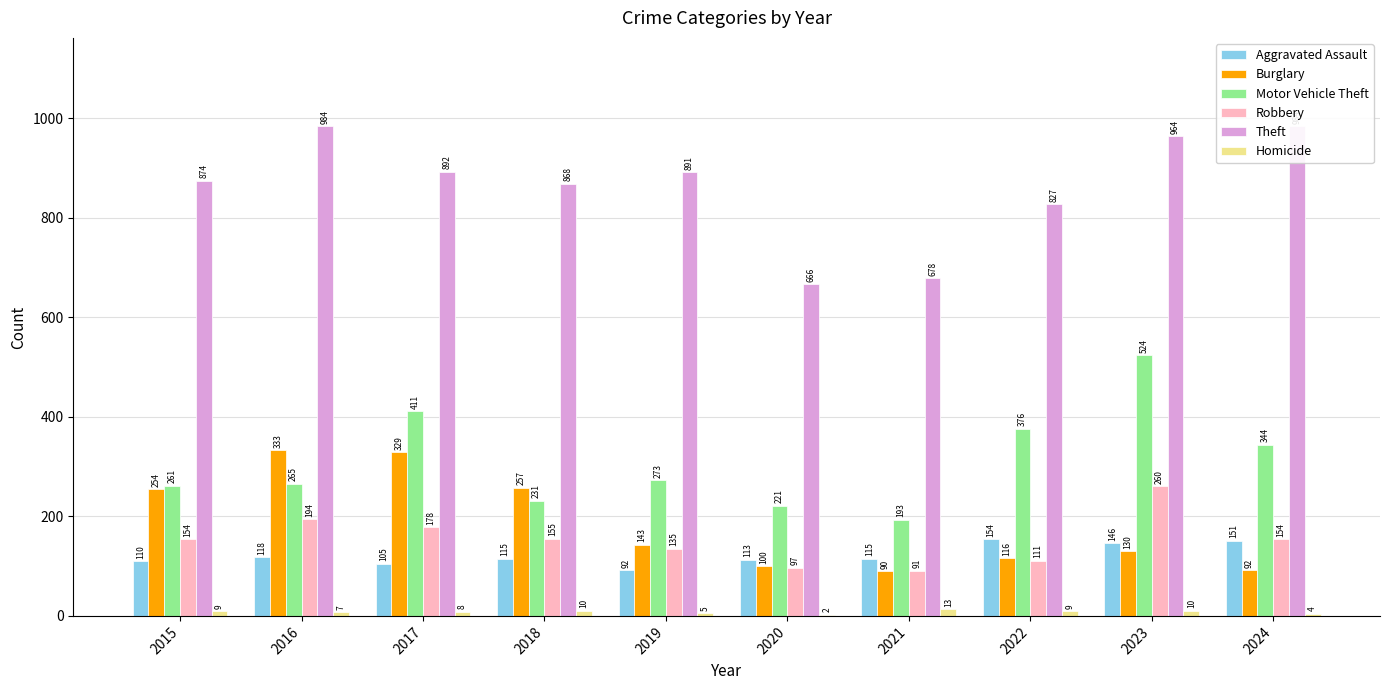

Reading left to right, what are all the values shown in this chart?

Aggravated Assault: 2015=110	2016=118	2017=105	2018=115	2019=92	2020=113	2021=115	2022=154	2023=146	2024=151
Burglary: 2015=254	2016=333	2017=329	2018=257	2019=143	2020=100	2021=90	2022=116	2023=130	2024=92
Motor Vehicle Theft: 2015=261	2016=265	2017=411	2018=231	2019=273	2020=221	2021=193	2022=376	2023=524	2024=344
Robbery: 2015=154	2016=194	2017=178	2018=155	2019=135	2020=97	2021=91	2022=111	2023=260	2024=154
Theft: 2015=874	2016=984	2017=892	2018=868	2019=891	2020=666	2021=678	2022=827	2023=964	2024=984
Homicide: 2015=9	2016=7	2017=8	2018=10	2019=5	2020=2	2021=13	2022=9	2023=10	2024=4